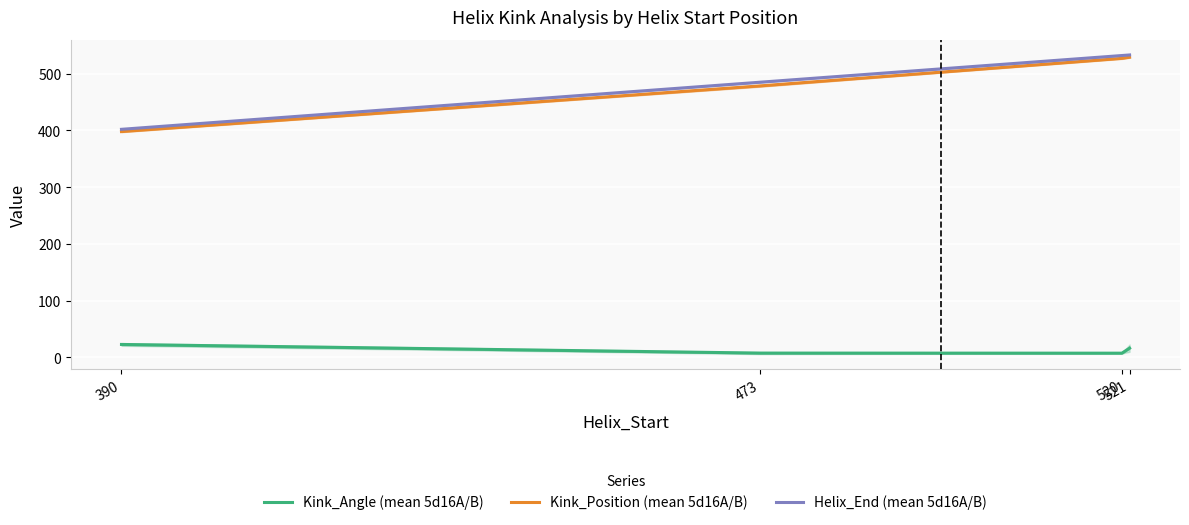

Is the value of Kink_Angle (mean 5d16A/B) at 390 greater than the value of Kink_Position (mean 5d16A/B) at 520?

No